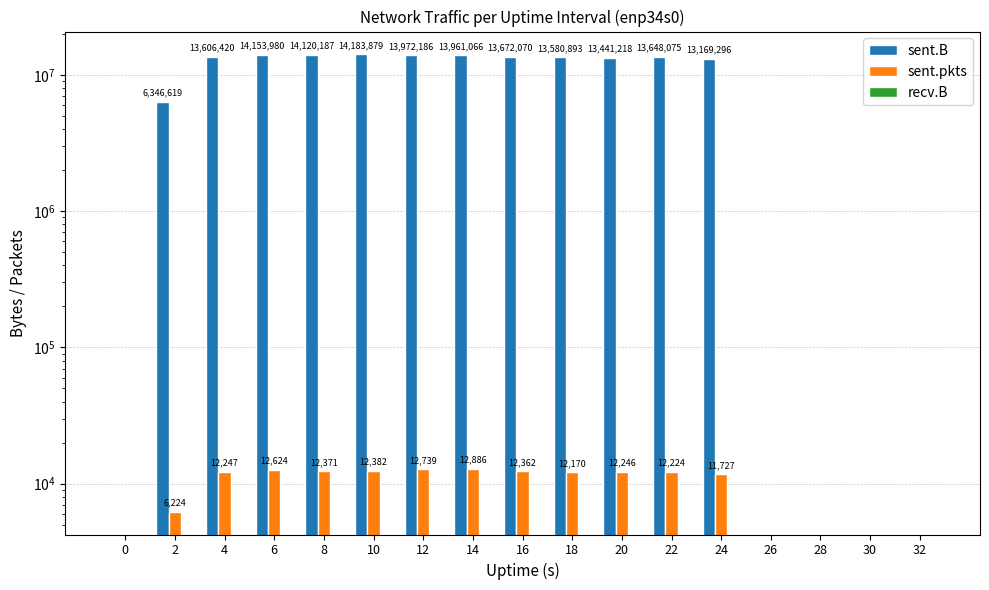

What is the sum of all sent.B values?

157855889